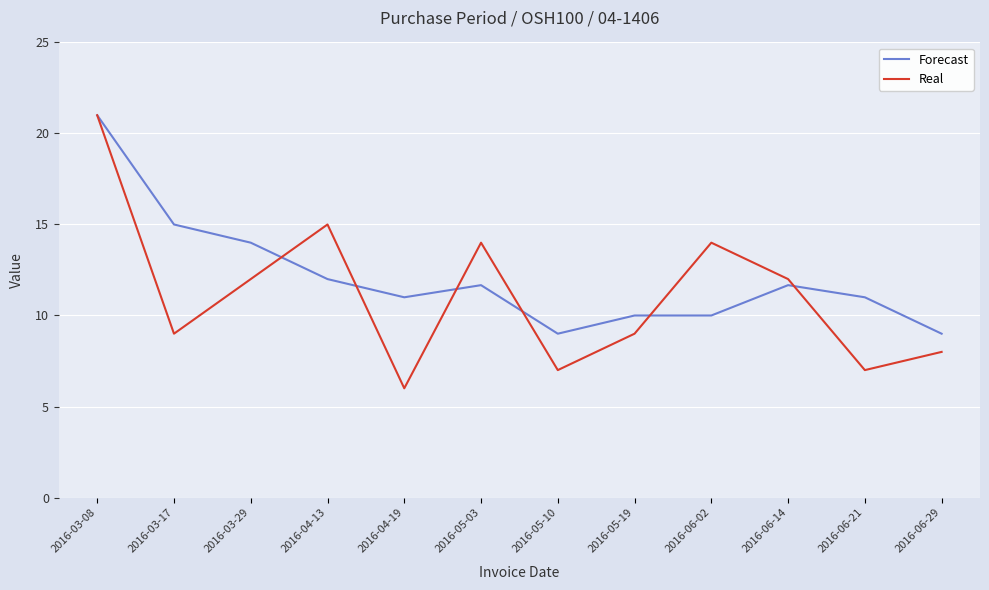

The value of Forecast at 2016-05-19 is 10.0. True or false?

True